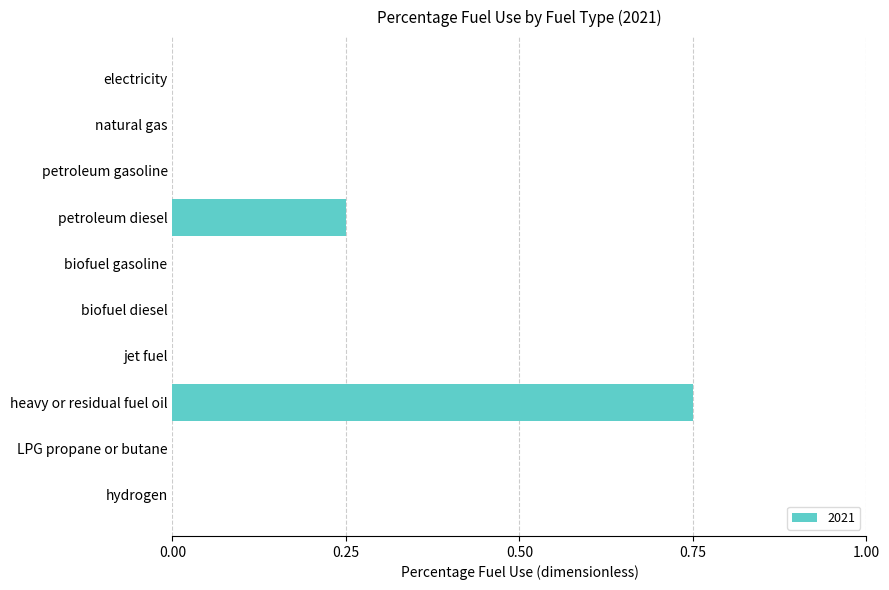

What is the sum of all values?

1.0